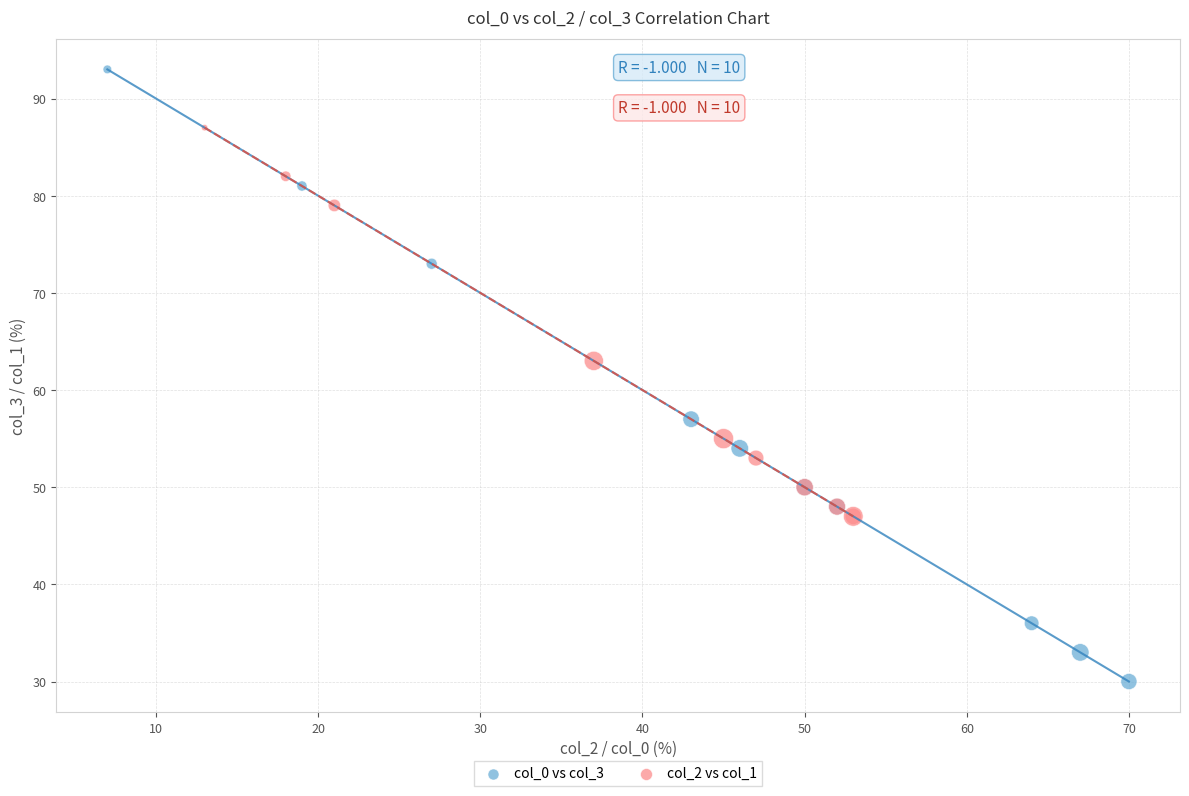

Which series reaches the maximum Y coordinate?

col_0 vs col_3